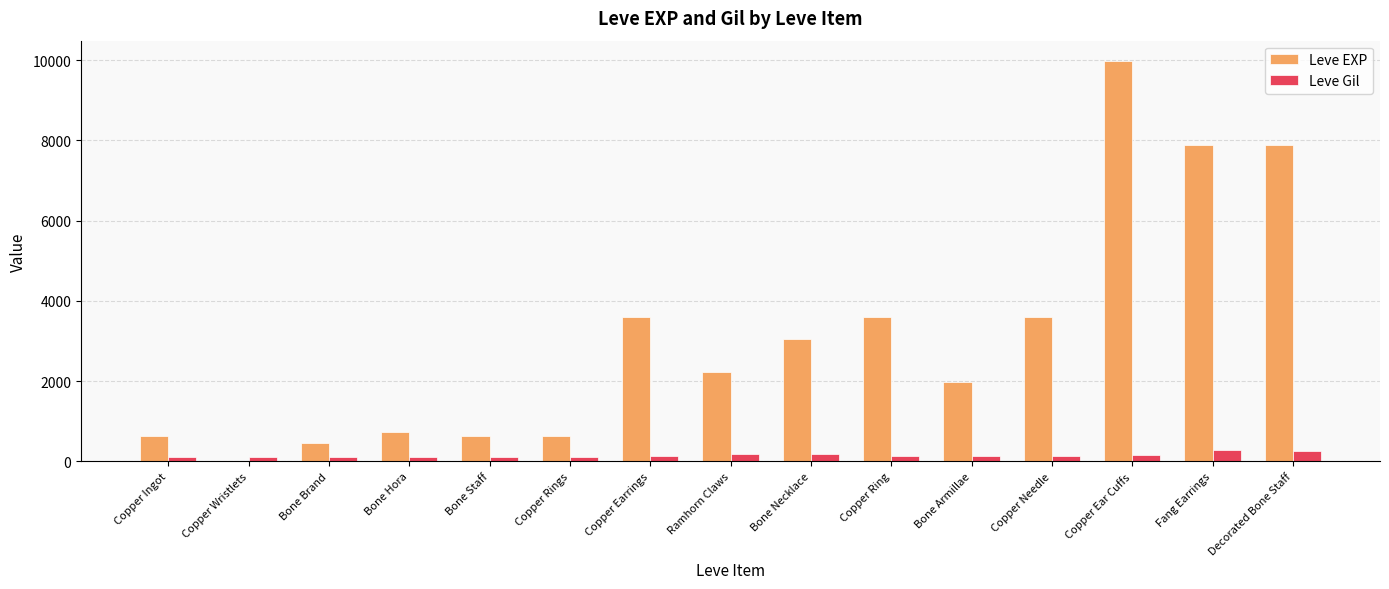

Which label corresponds to the largest value in the chart?

Copper Ear Cuffs